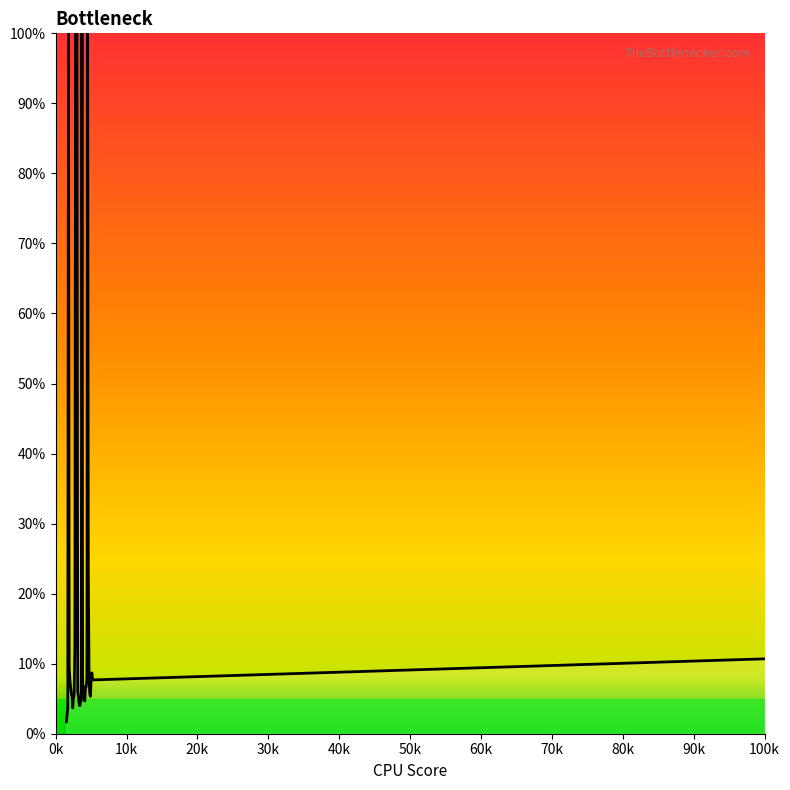

What is the greatest value displayed?

100.0